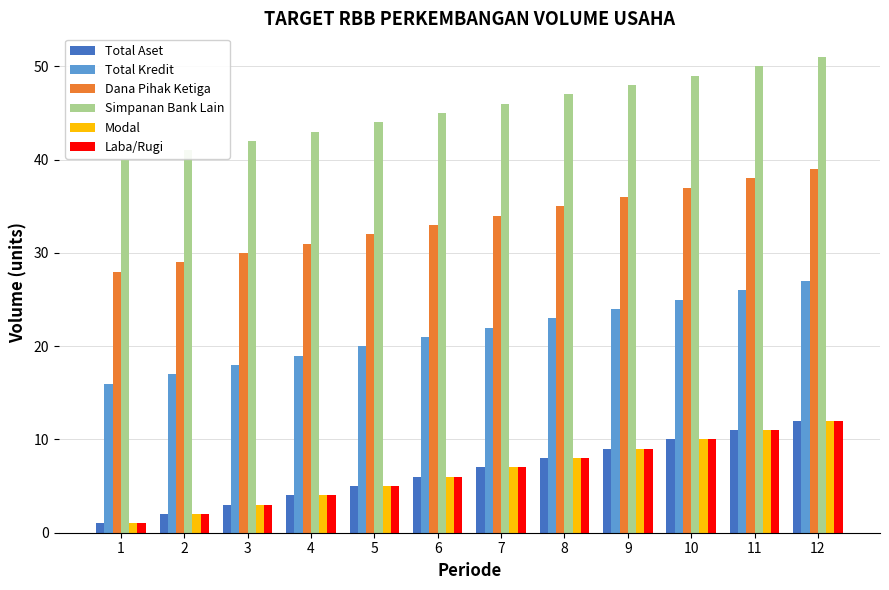

Where is Total Kredit nearest to the value 21?

6